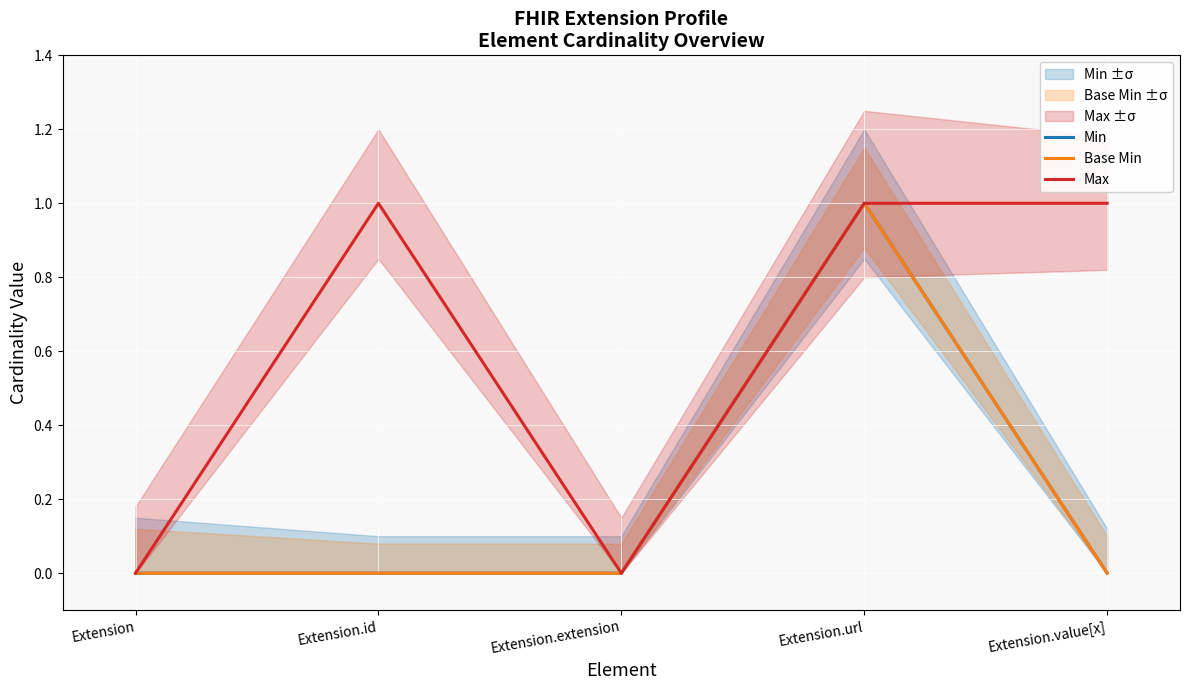

The value of Min at Extension.url is 1. True or false?

True